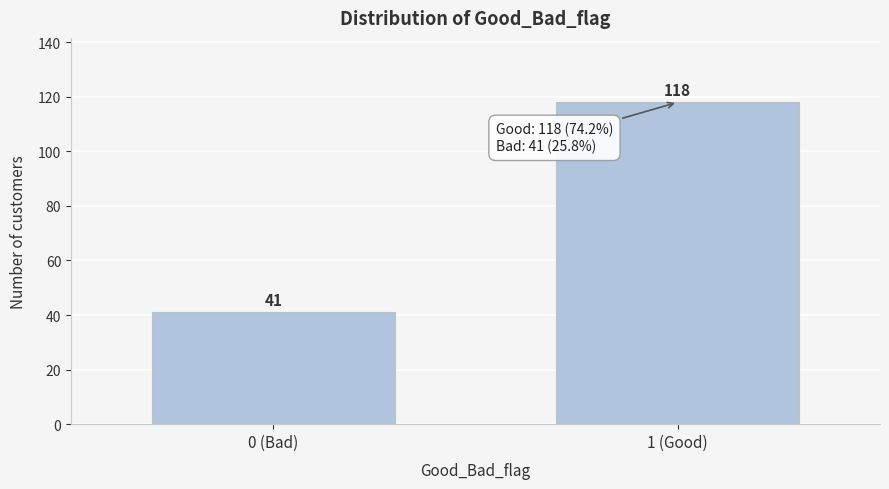

Reading right to left, transcribe all the data shown in this chart.

1 (Good)=118	0 (Bad)=41